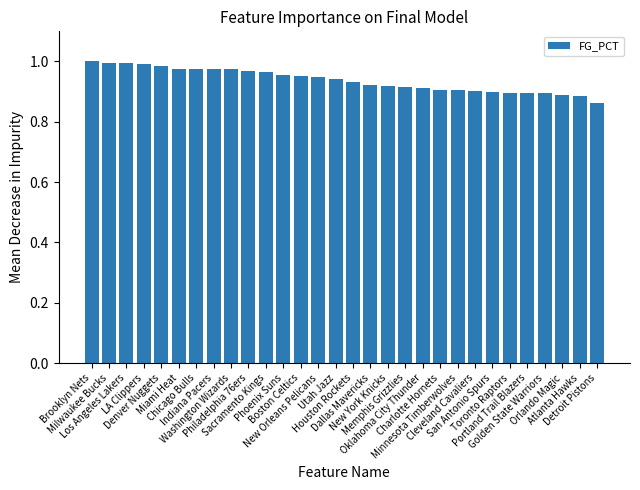

How many bars are there in total?

30